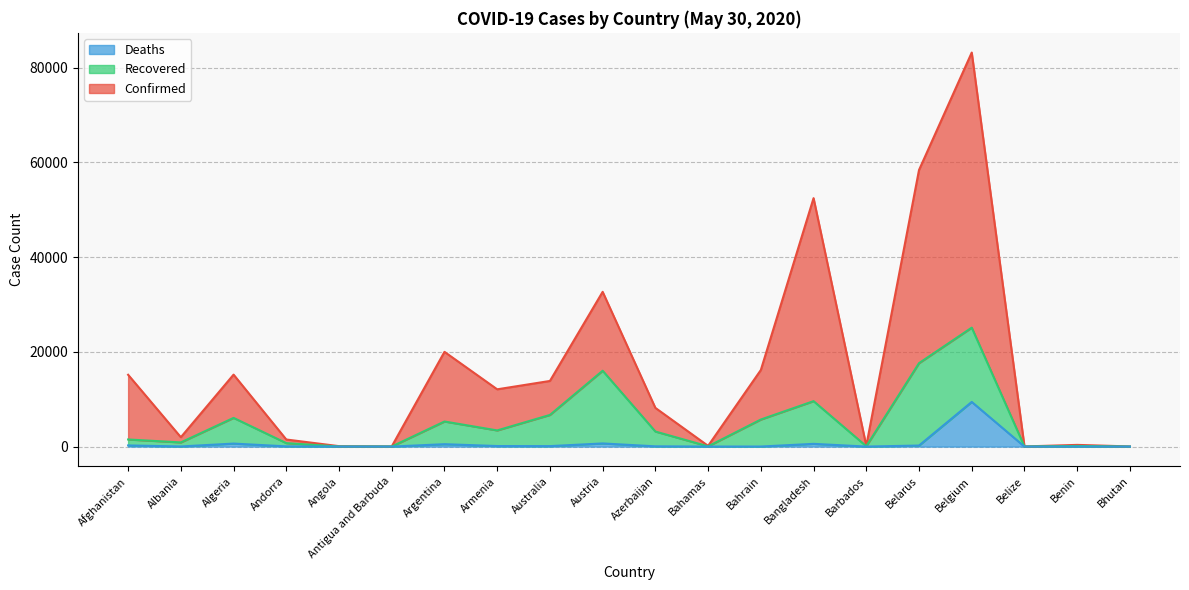

True or false: Deaths and Confirmed intersect in this chart.

False